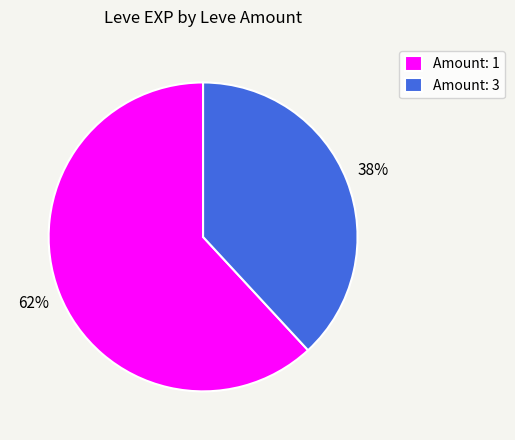

Which slice is the smallest?

Amount: 3